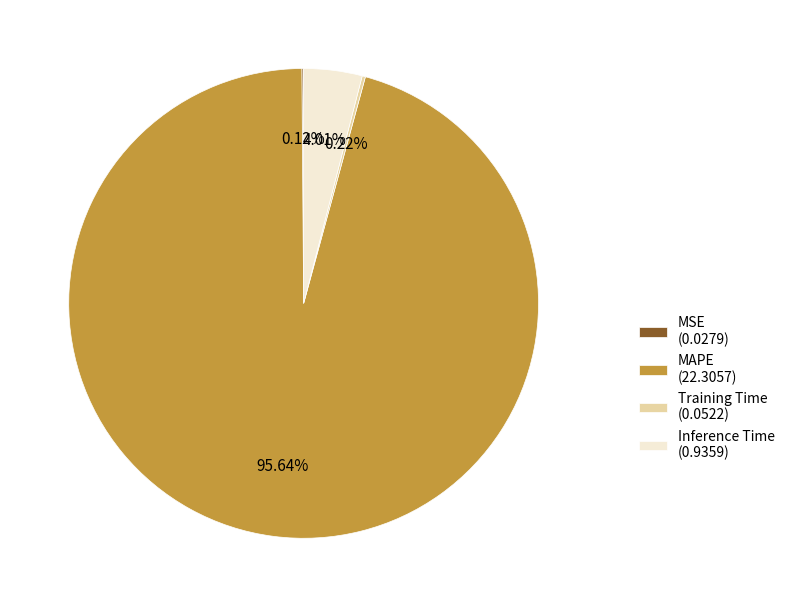

To the nearest percent, what is the difference between the largest and smallest slice percentages?

96%